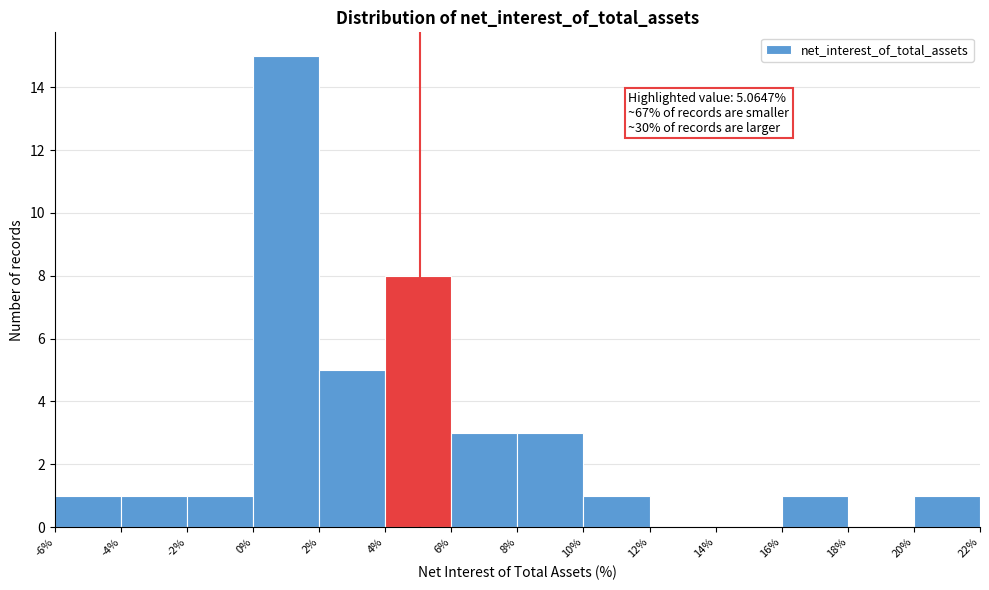

Which range on the x-axis has the tallest bar?

0% to 2%